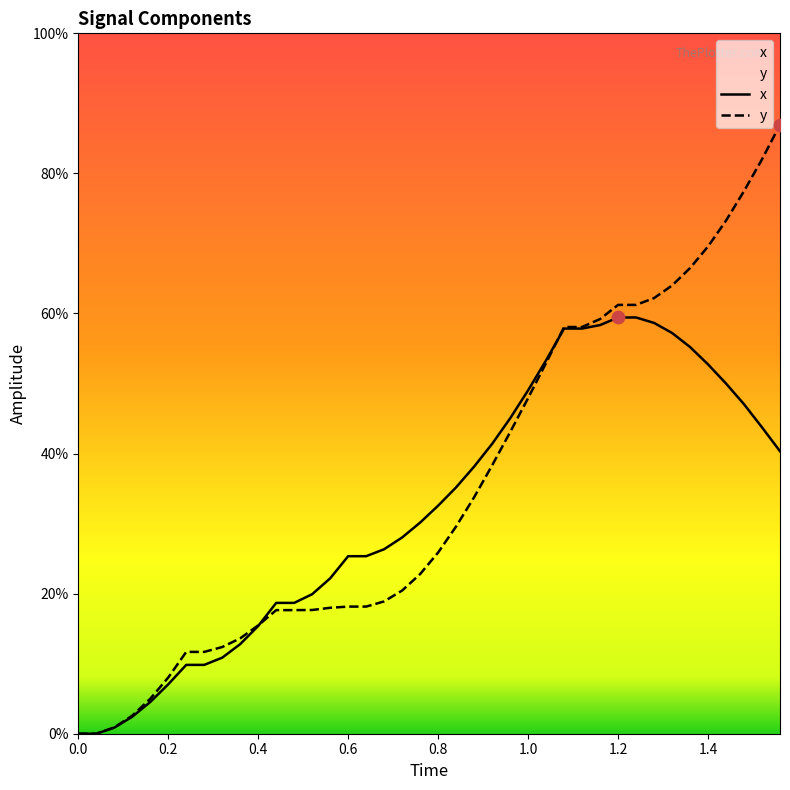

What are all the series names shown in the legend?

x, y